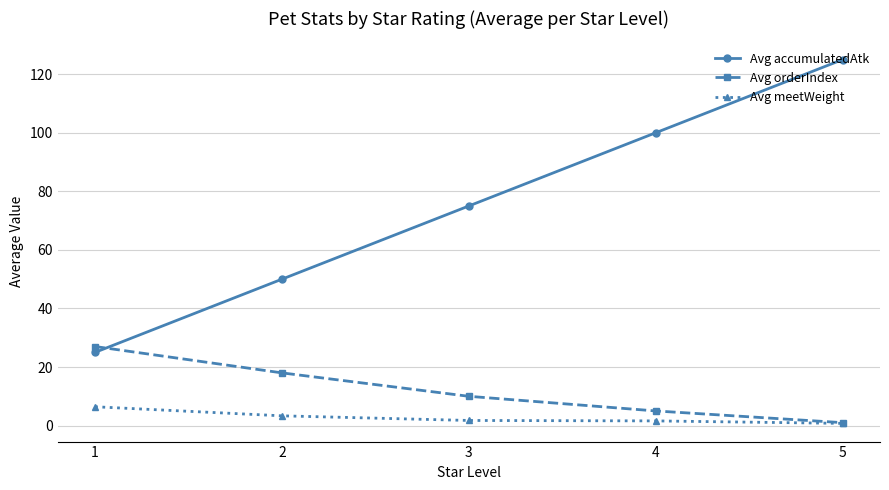

How many intersections are there between Avg orderIndex and Avg accumulatedAtk?

1